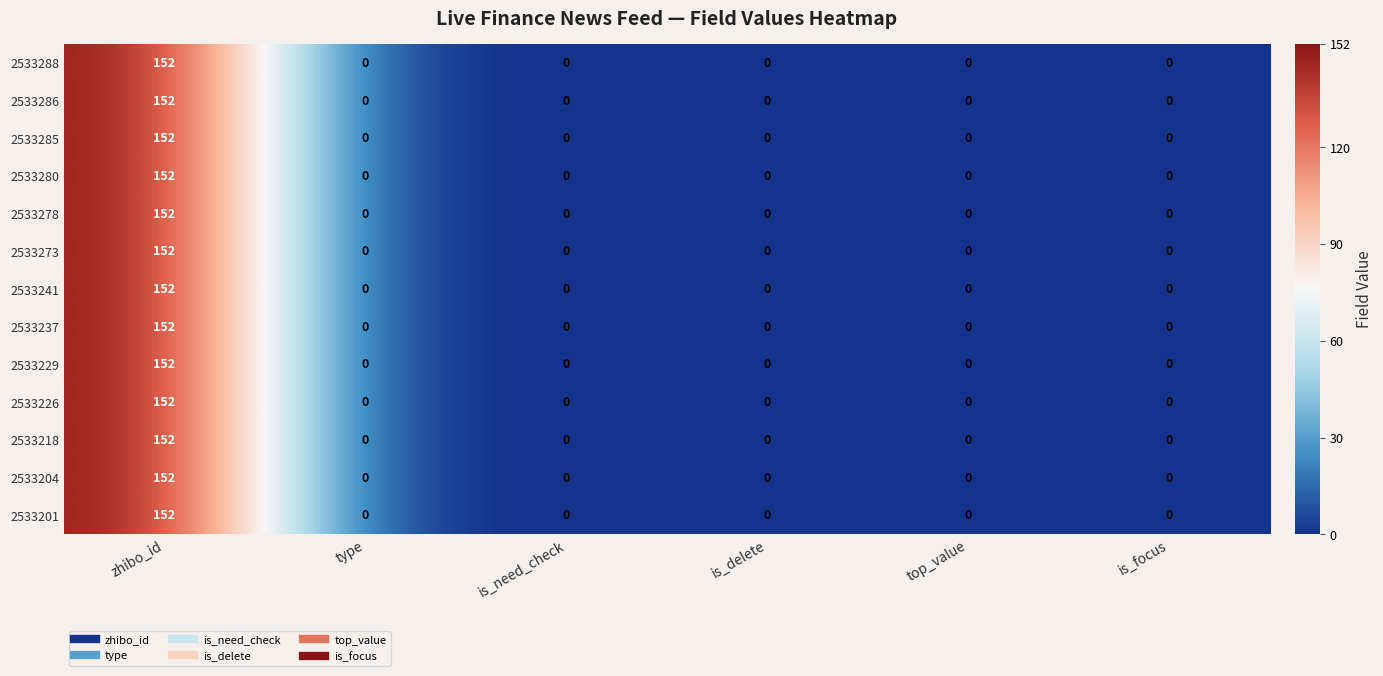

What value does the 2533280 series have at zhibo_id?

152